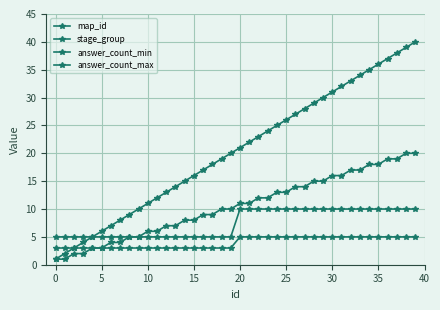

What is the lowest value of the answer_count_min series?

3